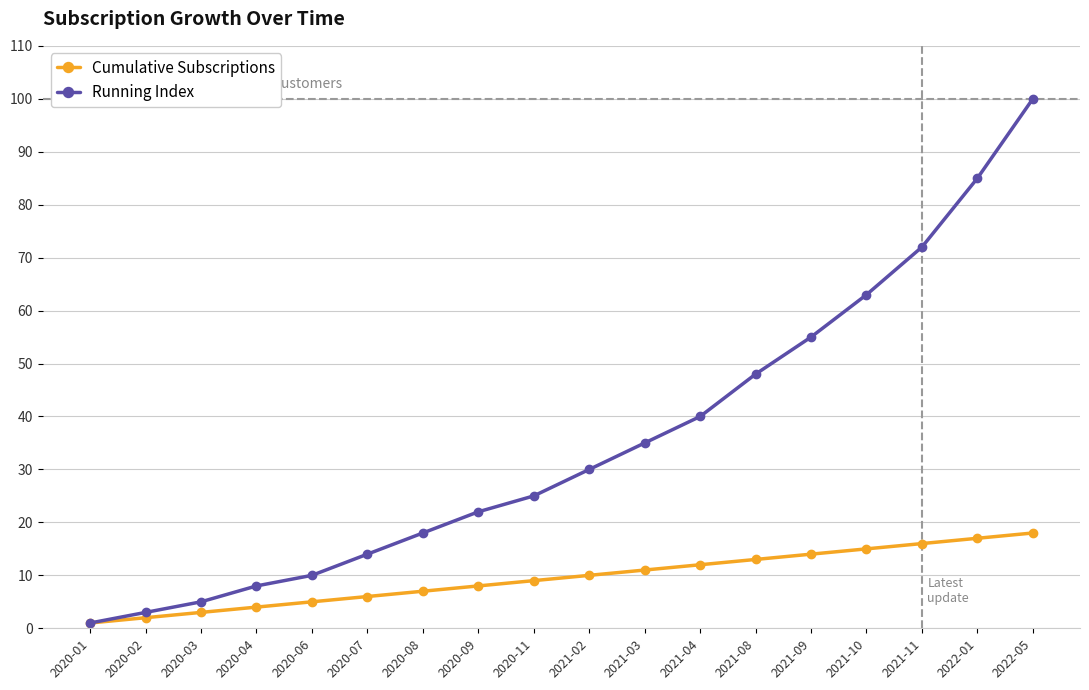

What is the average value of the Running Index series?

35